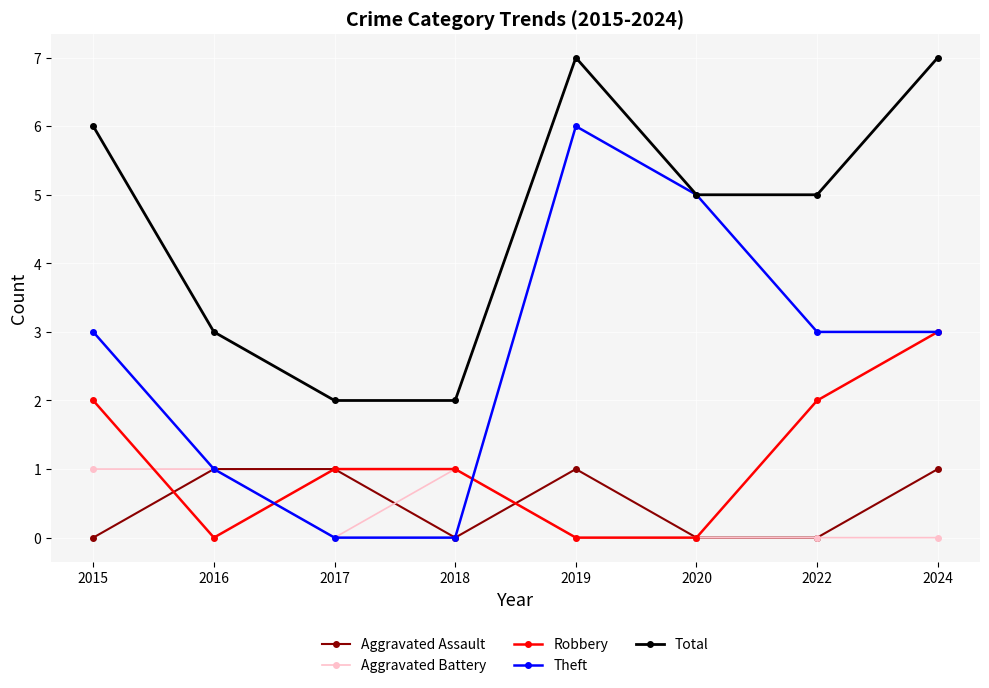

What is the maximum value shown in the chart?

7